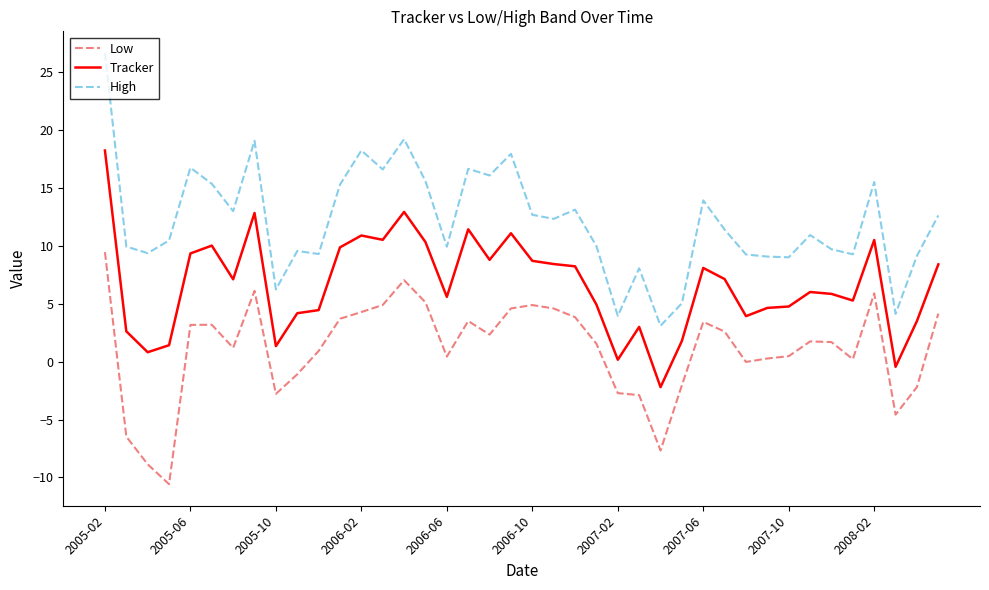

How many values in the Tracker series are below 7?

20